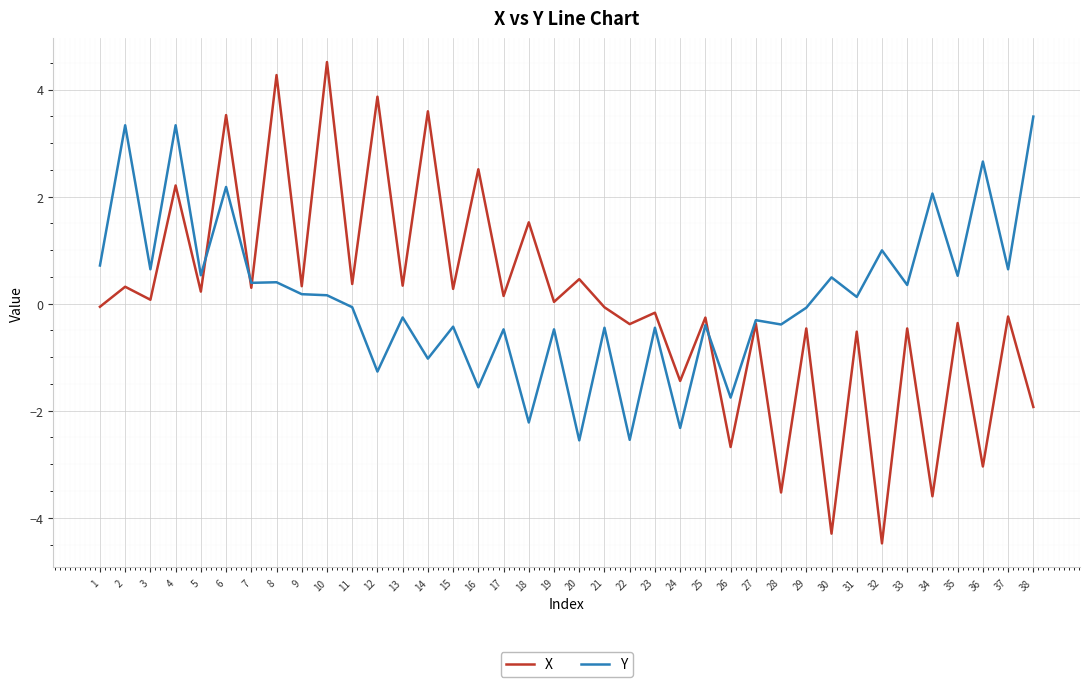

Which series has the largest range (max minus min)?

X